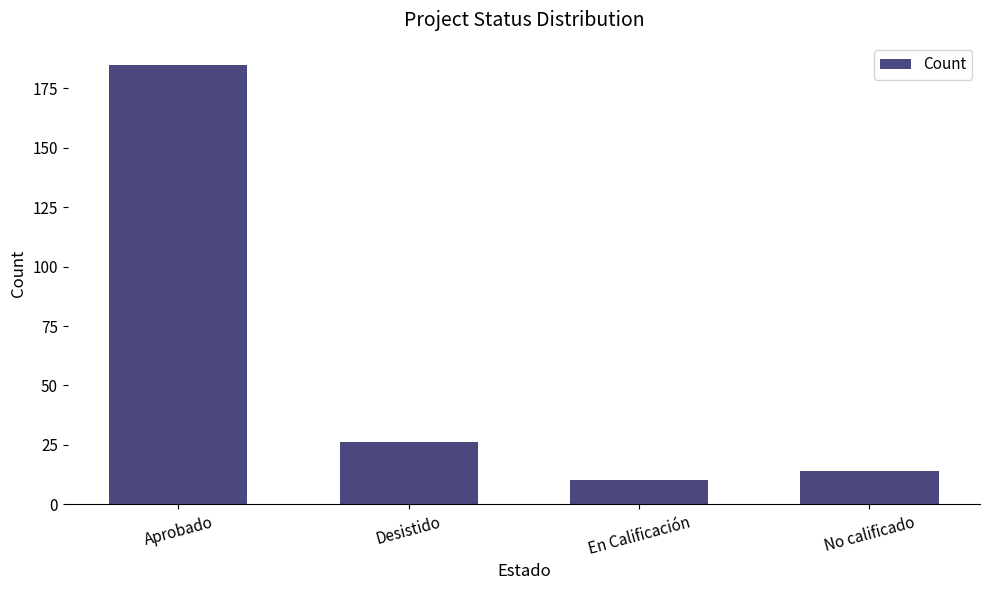

What is the difference between the values at No calificado and En Calificación?

4